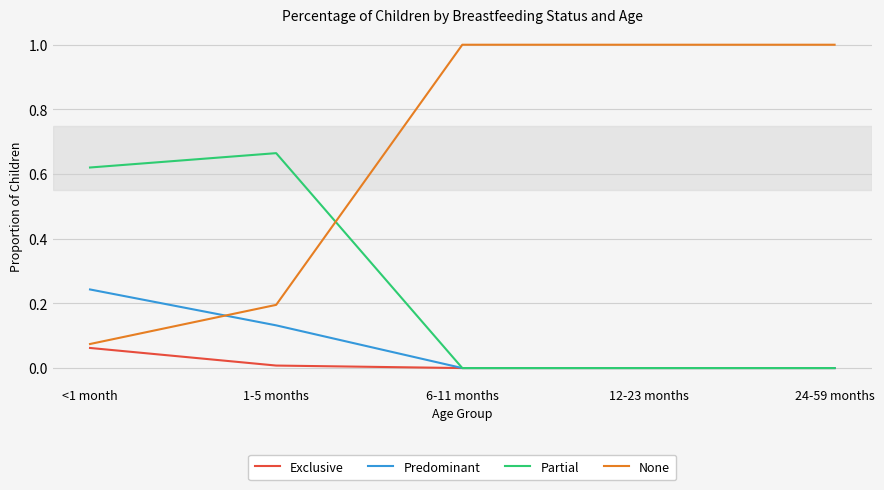

True or false: Predominant has a value of -0.1 at 24-59 months.

False